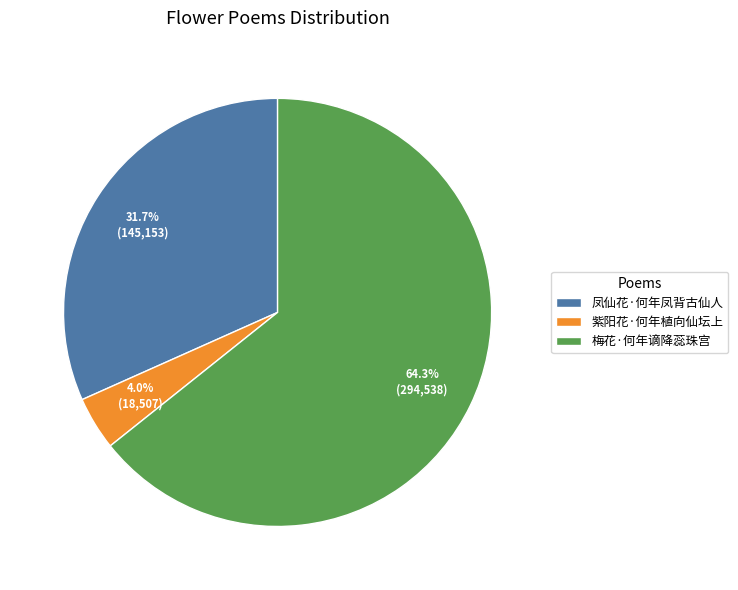

Which has a higher value, 梅花·何年谪降蕊珠宫 or 凤仙花·何年凤背古仙人?

梅花·何年谪降蕊珠宫